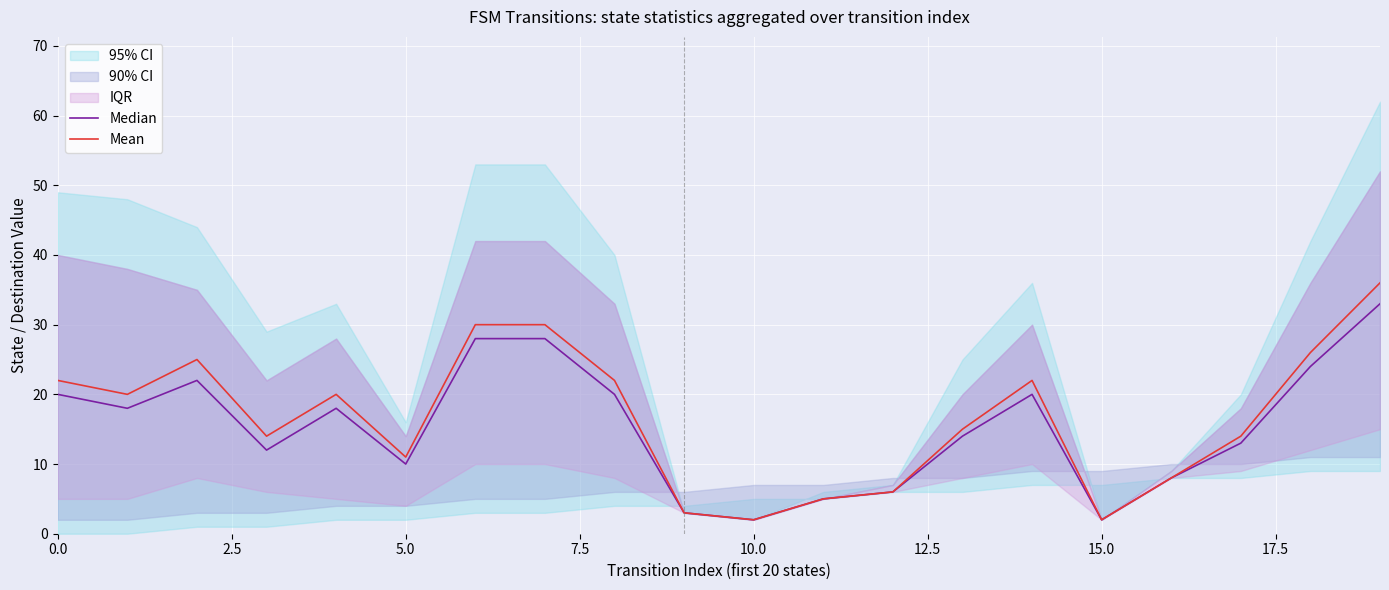

How many values in the Mean series are below 20?

10